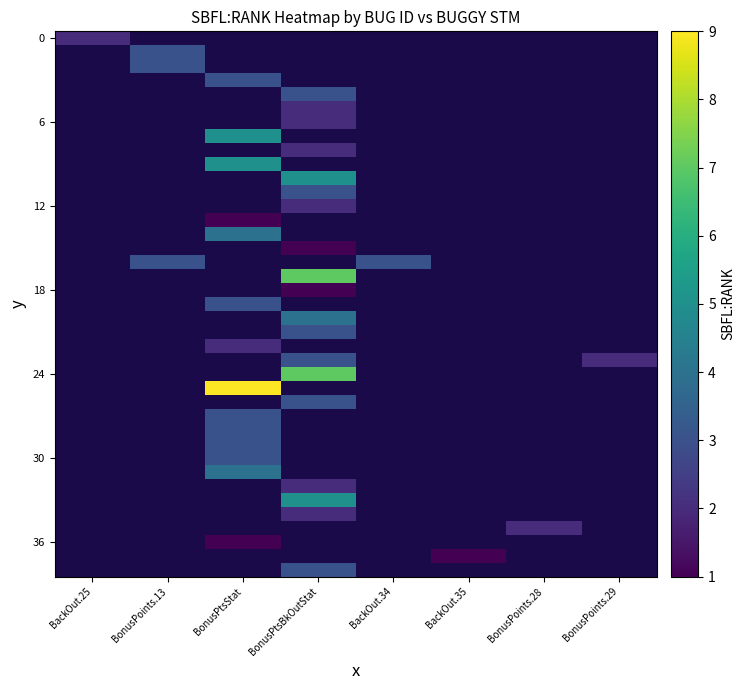

Which label corresponds to the smallest value in the chart?

BonusPtsStat